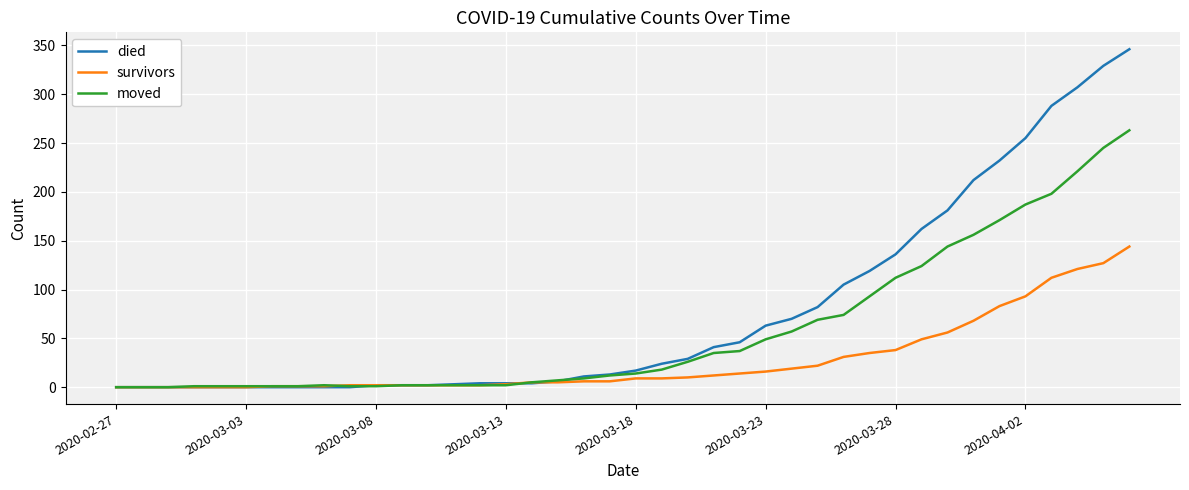

What are all the series names shown in the legend?

died, survivors, moved